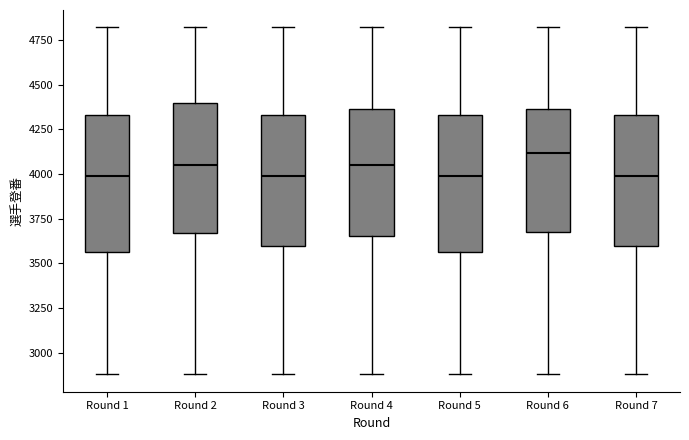

Reading left to right, read every box against the y-axis: the position of its median line, the range the box covers, and the ends of its whiskers. The values are not printed on the chart, so give them approximately, as read against the axis.

Round 1: median 4000, box 3550 to 4350, whiskers 2900 to 4800
Round 2: median 4050, box 3650 to 4400, whiskers 2900 to 4800
Round 3: median 4000, box 3600 to 4350, whiskers 2900 to 4800
Round 4: median 4050, box 3650 to 4350, whiskers 2900 to 4800
Round 5: median 4000, box 3550 to 4350, whiskers 2900 to 4800
Round 6: median 4100, box 3700 to 4350, whiskers 2900 to 4800
Round 7: median 4000, box 3600 to 4350, whiskers 2900 to 4800